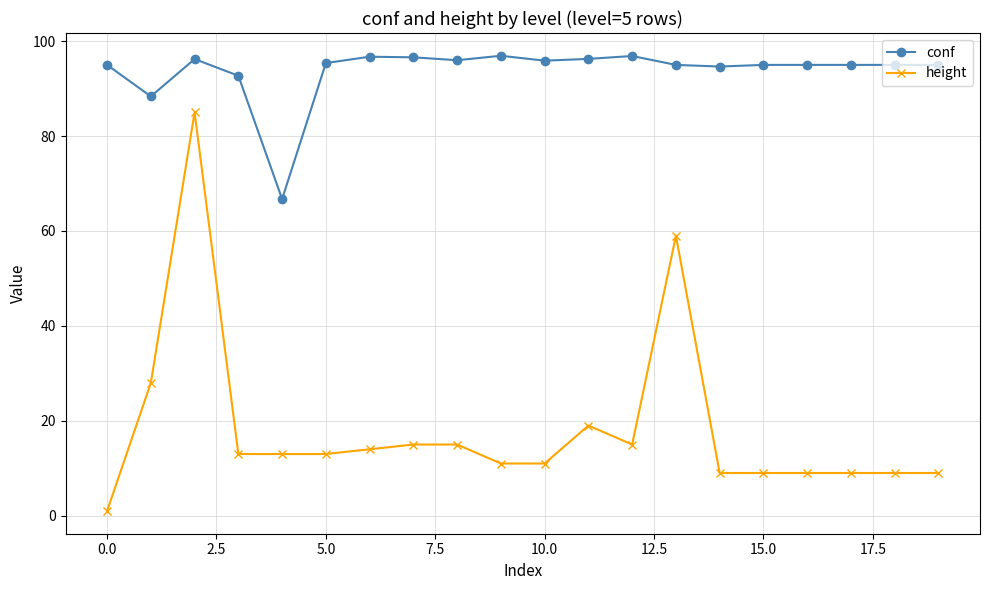

What is the minimum value for height?

1.0